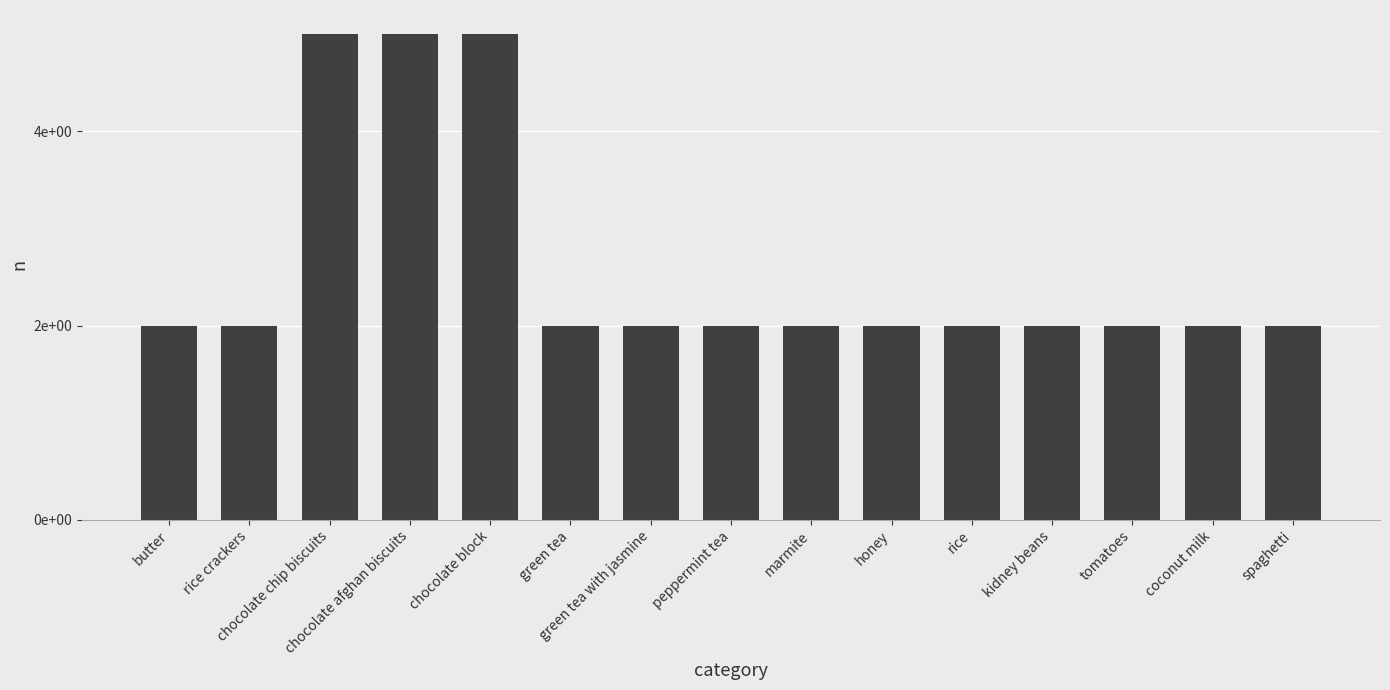

What is the sum of all values?

39